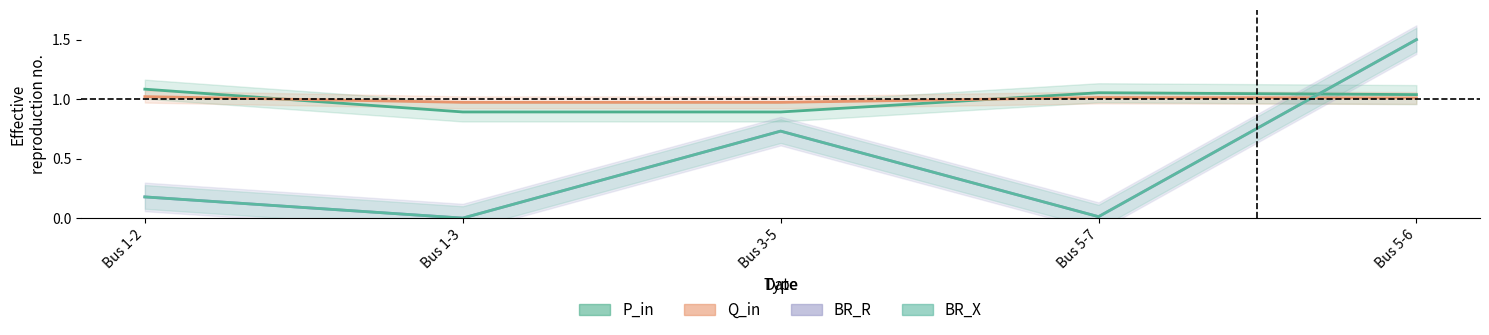

Rank the series by their maximum value, from lowest to highest.

Q_in, P_in, BR_R, BR_X